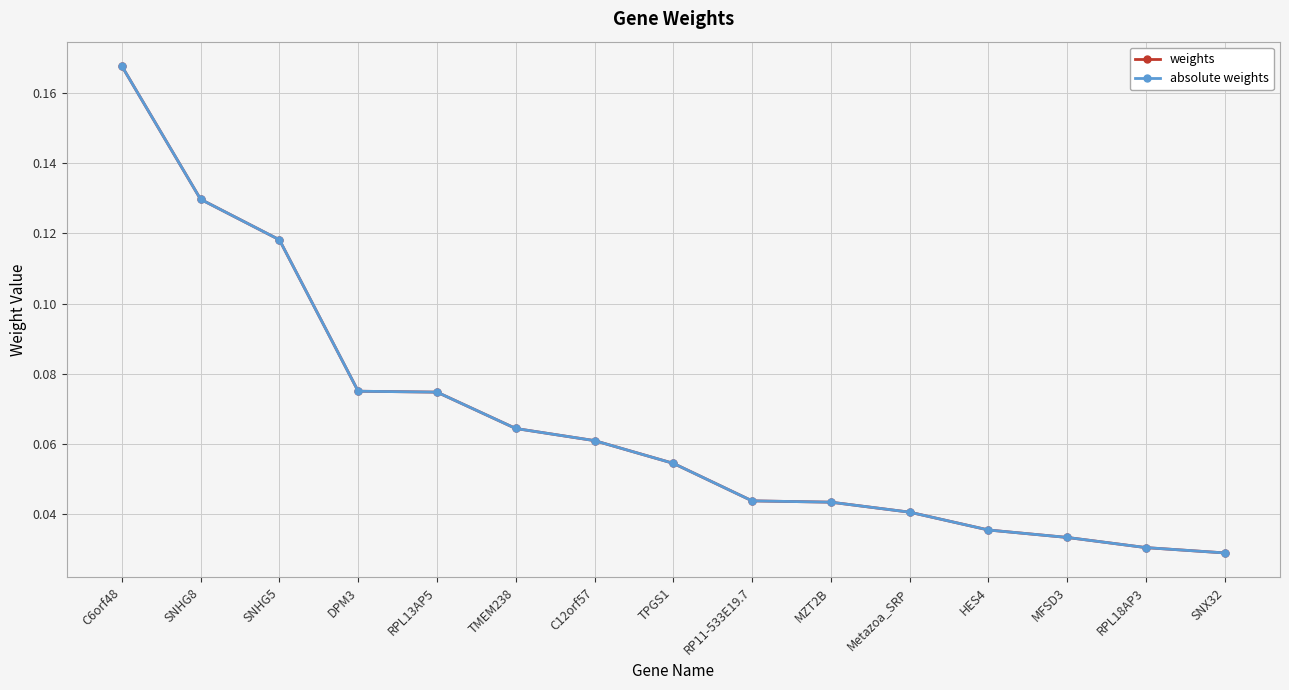

Is this an area chart (filled region under the line)?

No